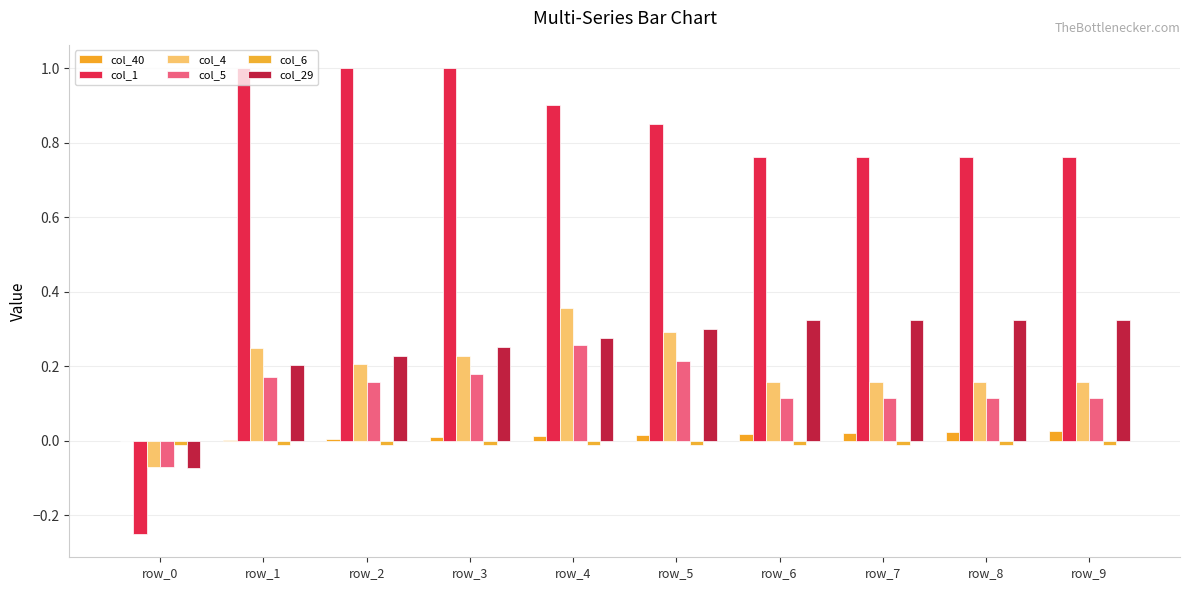

Are the bars grouped side by side (vs. stacked)?

Yes